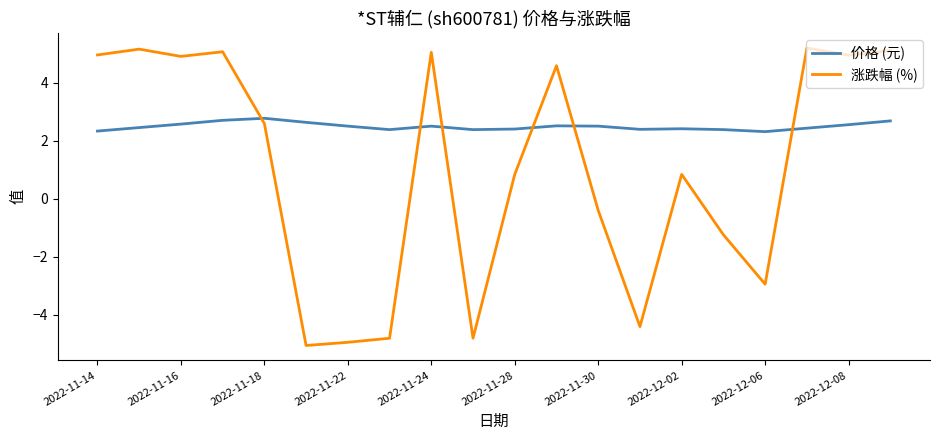

Which series has the widest spread of values?

涨跌幅 (%)